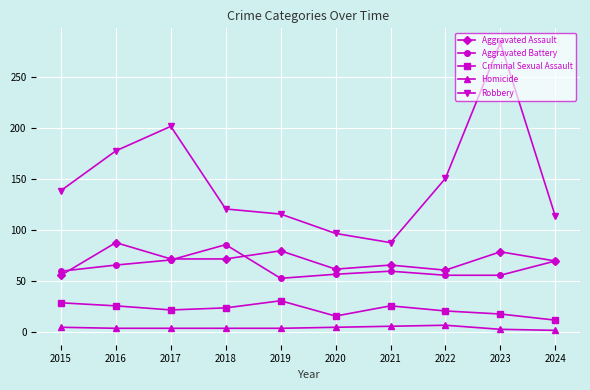

At which label is Robbery closest to 186?

2016